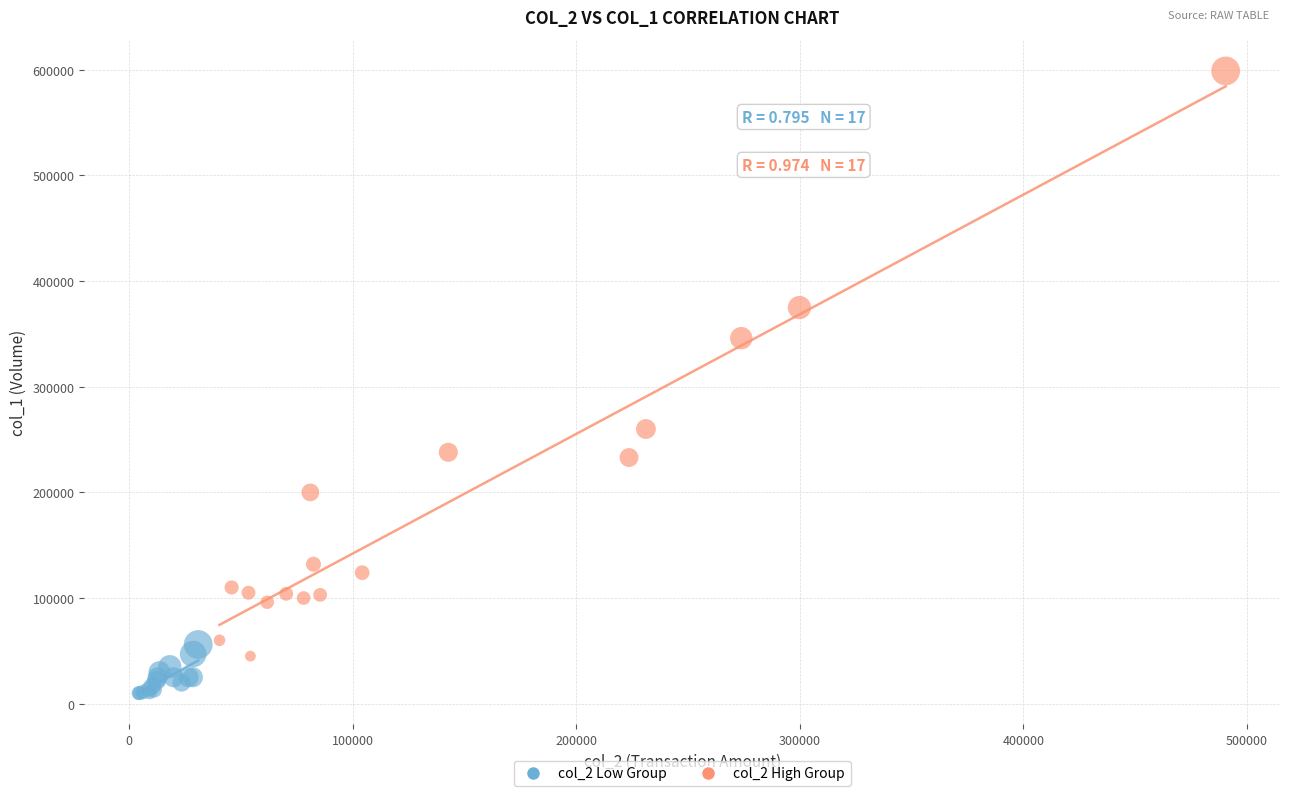

Which series contains the lowest Y value?

col_2 Low Group